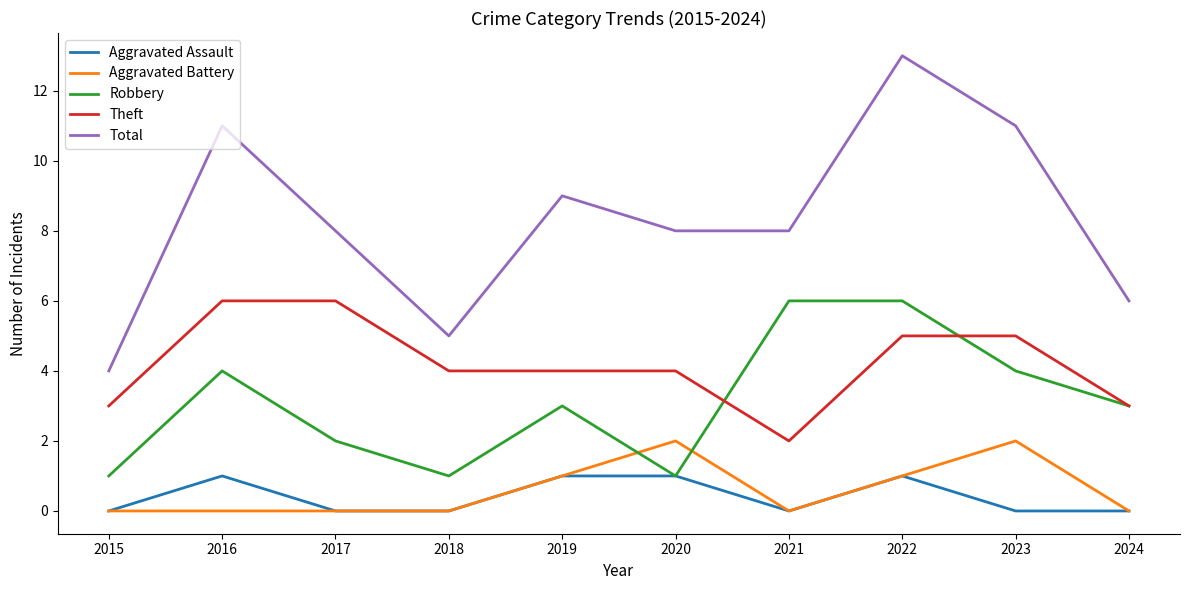

What is the difference between the Theft values at 2022 and 2021?

3